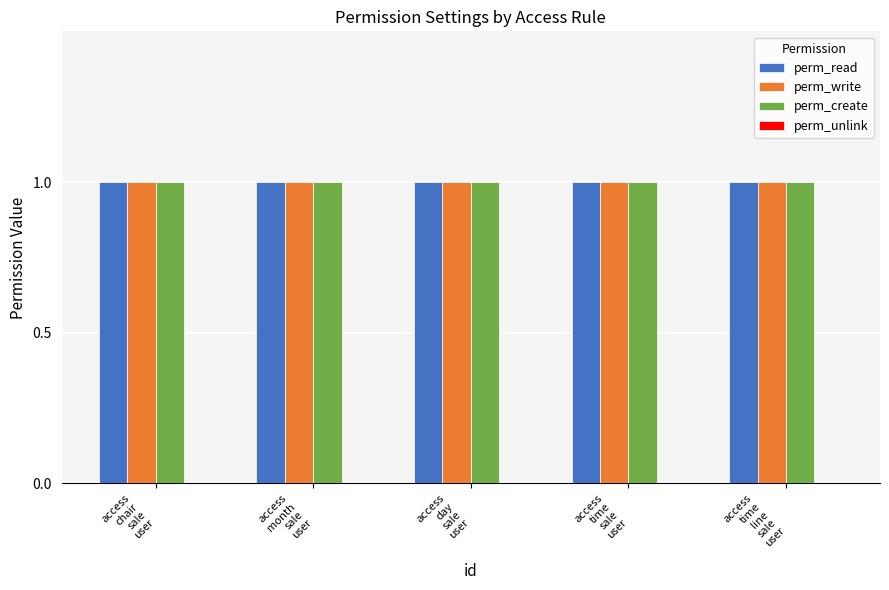

Reading left to right, what are all the values shown in this chart?

perm_read: access
chair
sale
user=1	access
month
sale
user=1	access
day
sale
user=1	access
time
sale
user=1	access
time
line
sale
user=1
perm_write: access
chair
sale
user=1	access
month
sale
user=1	access
day
sale
user=1	access
time
sale
user=1	access
time
line
sale
user=1
perm_create: access
chair
sale
user=1	access
month
sale
user=1	access
day
sale
user=1	access
time
sale
user=1	access
time
line
sale
user=1
perm_unlink: access
chair
sale
user=0	access
month
sale
user=0	access
day
sale
user=0	access
time
sale
user=0	access
time
line
sale
user=0